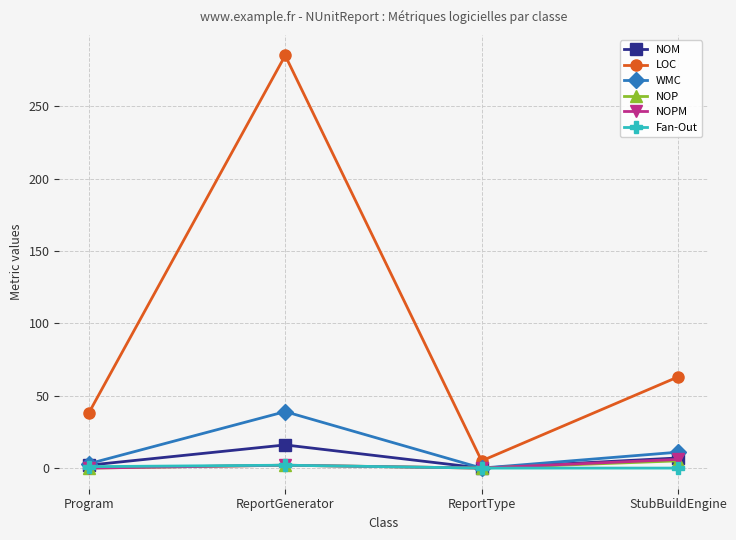

Count the Fan-Out values in the range 0 to 2.

4